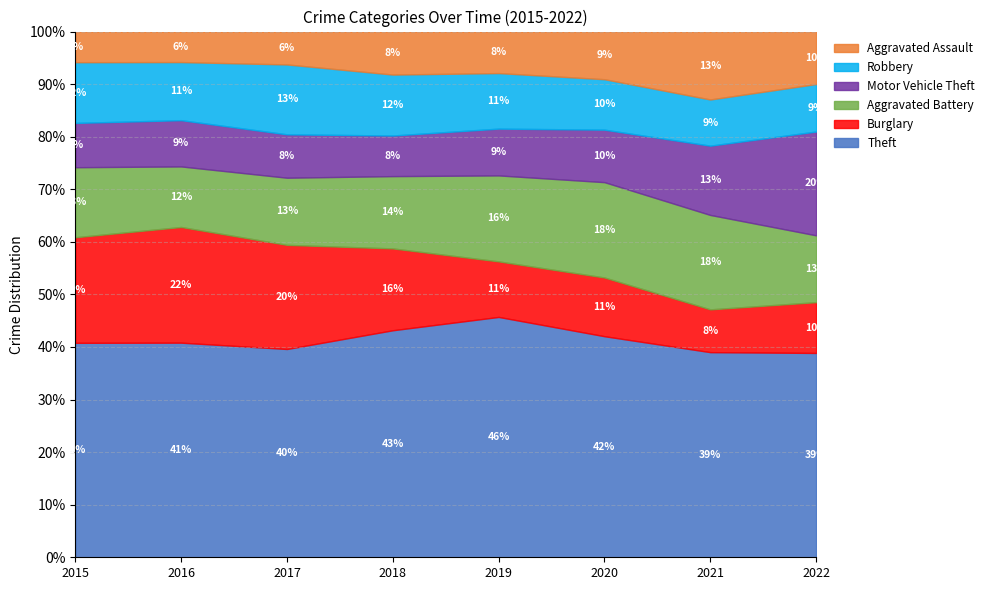

Which series has the largest range (max minus min)?

Burglary